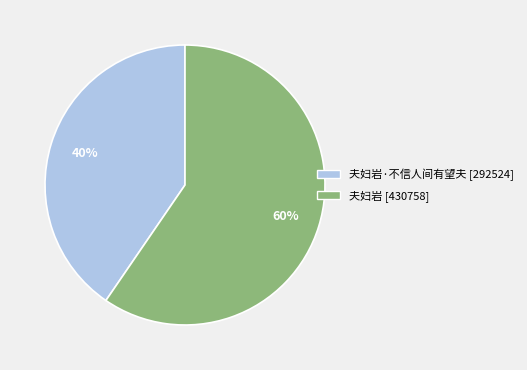

Does any single category account for the majority?

Yes